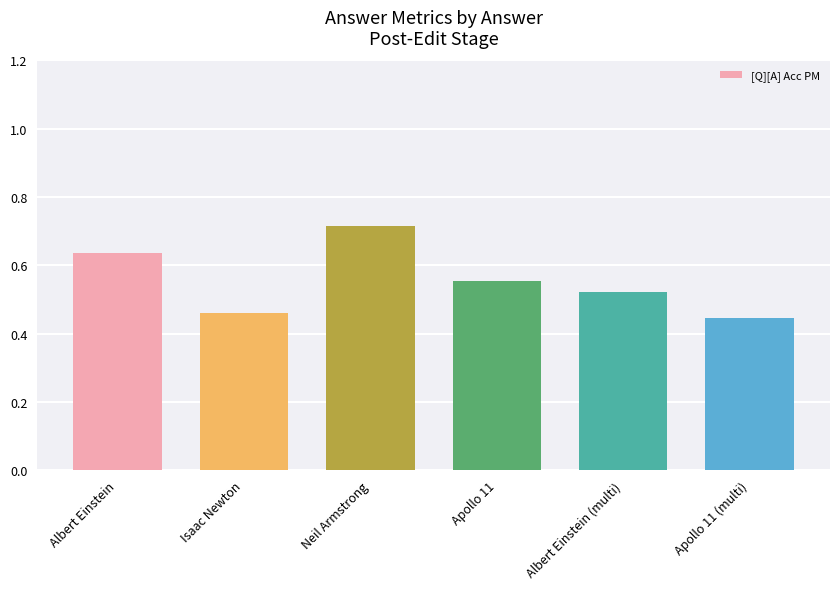

What is the sum of all values?

3.3